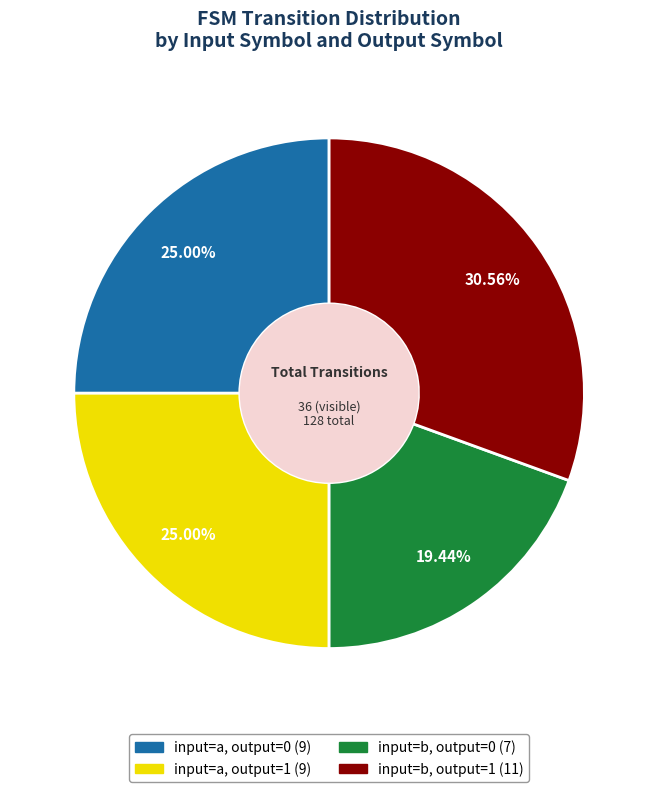

What percentage do input=b, output=0 and input=b, output=1 together represent?

50.0%